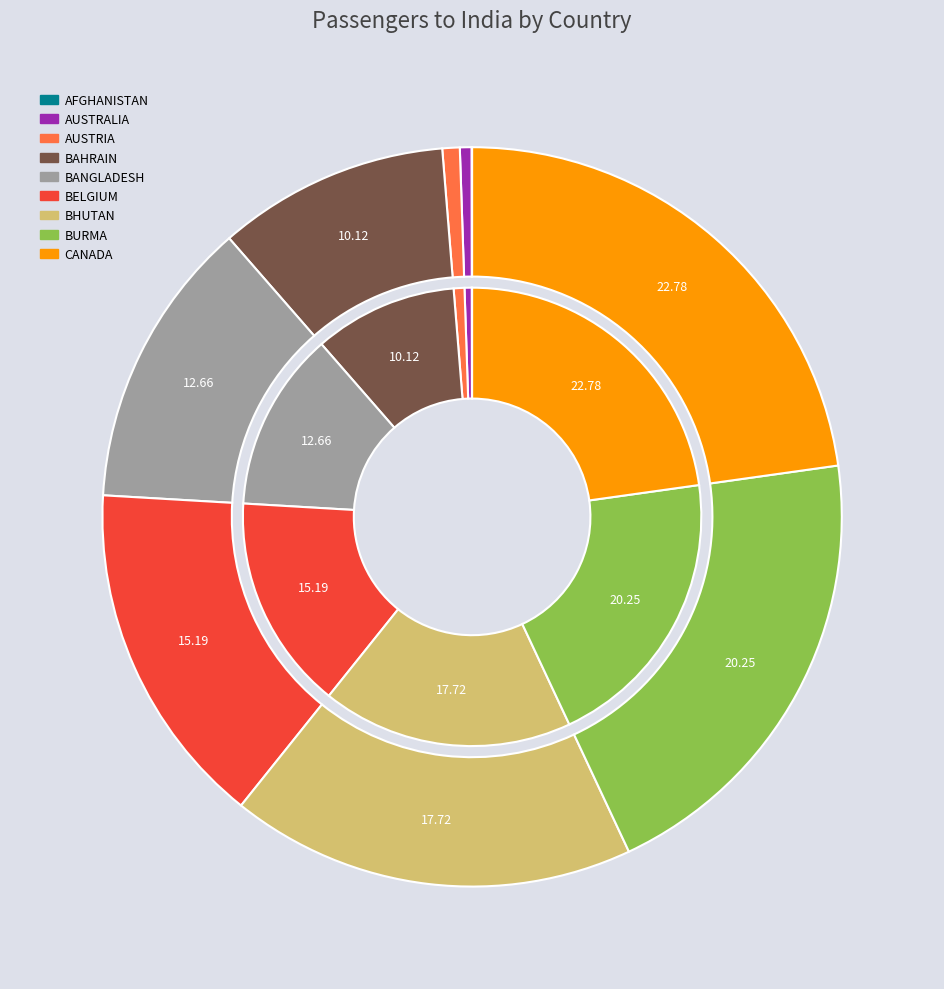

How many segments does this pie chart have?

9